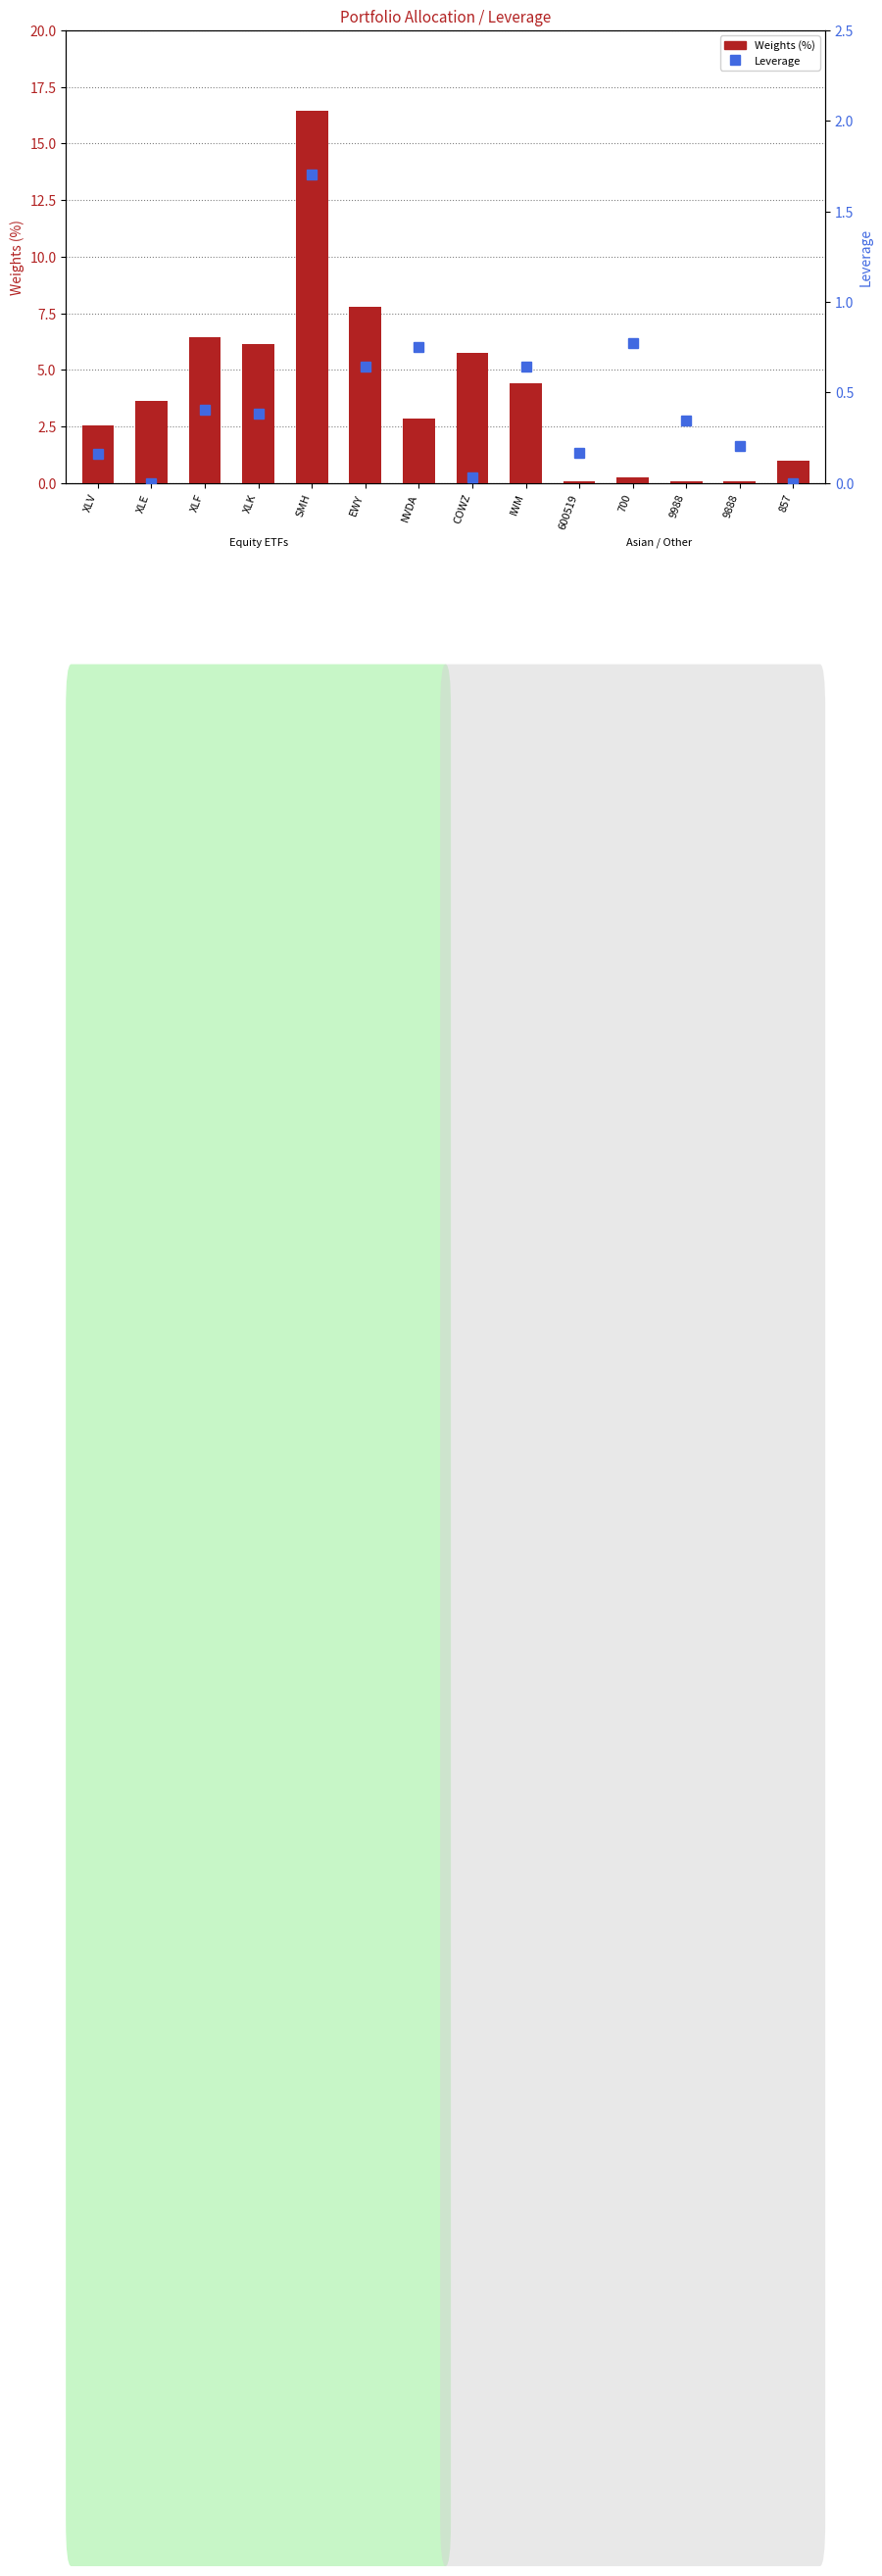

Is the value of Weights (%) at COWZ greater than the value of Leverage at 600519?

Yes